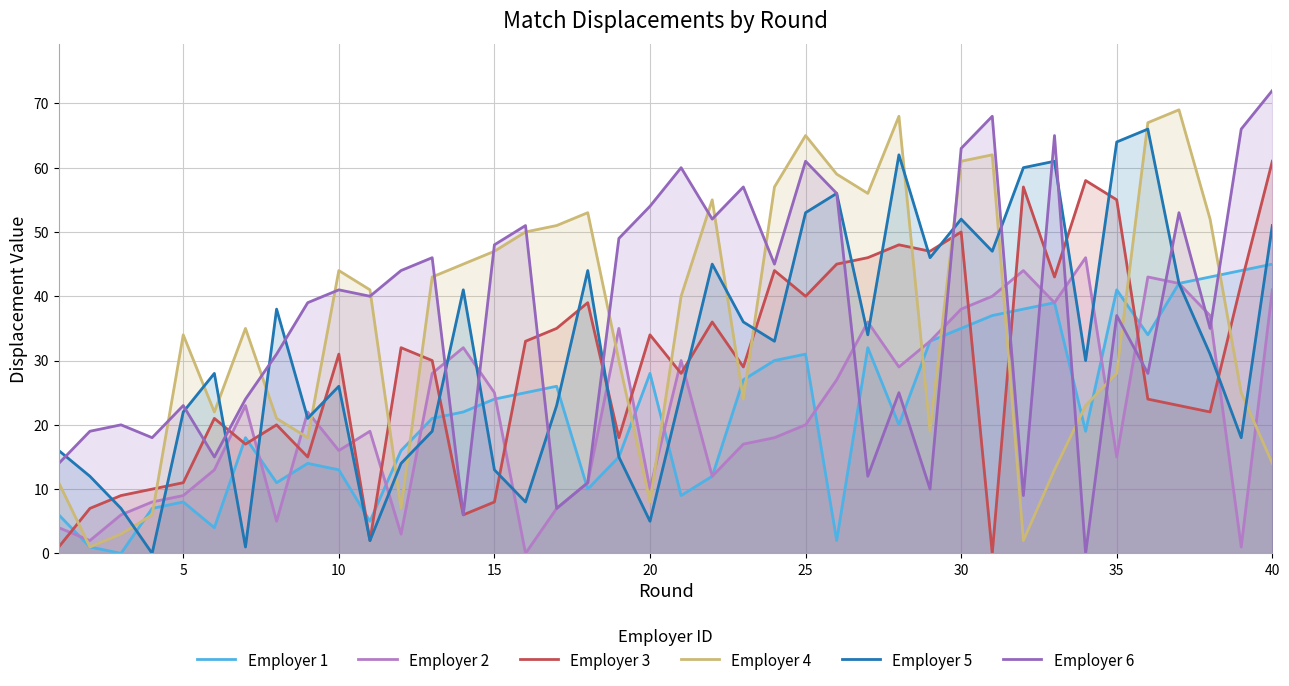

Does the chart have visible grid lines?

Yes